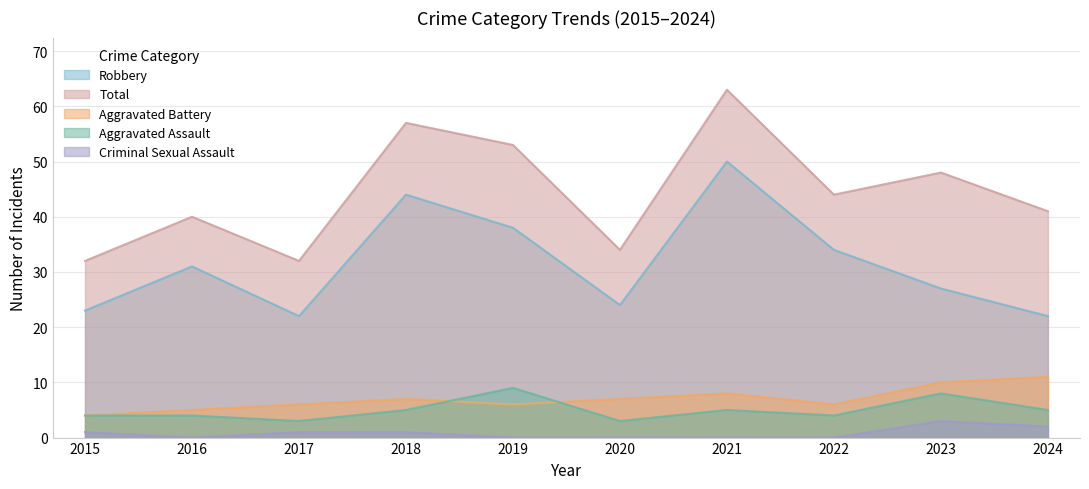

Which series changed the most between 2015 and 2016?

Robbery